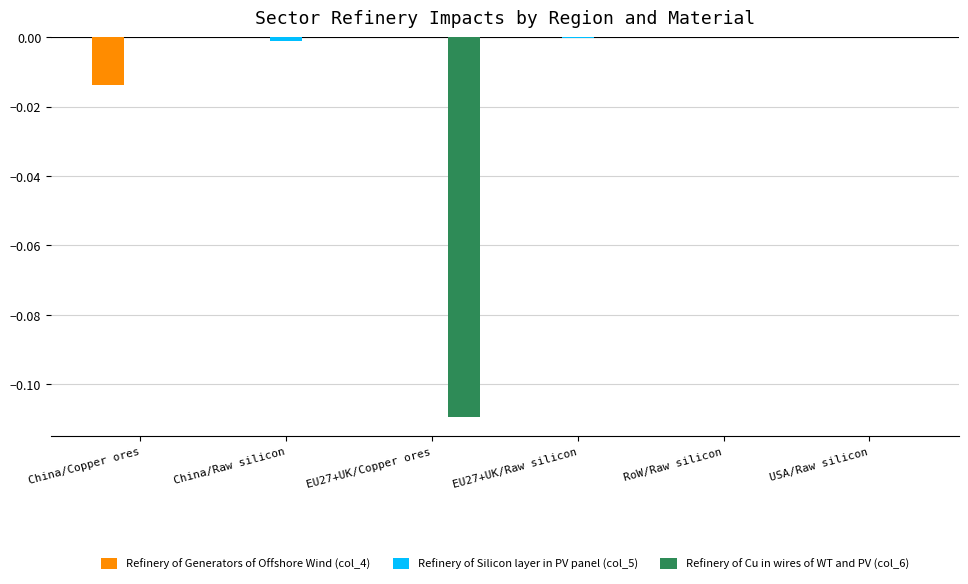

True or false: Refinery of Cu in wires of WT and PV (col_6) has a value of 0.0 at EU27+UK/Raw silicon.

True